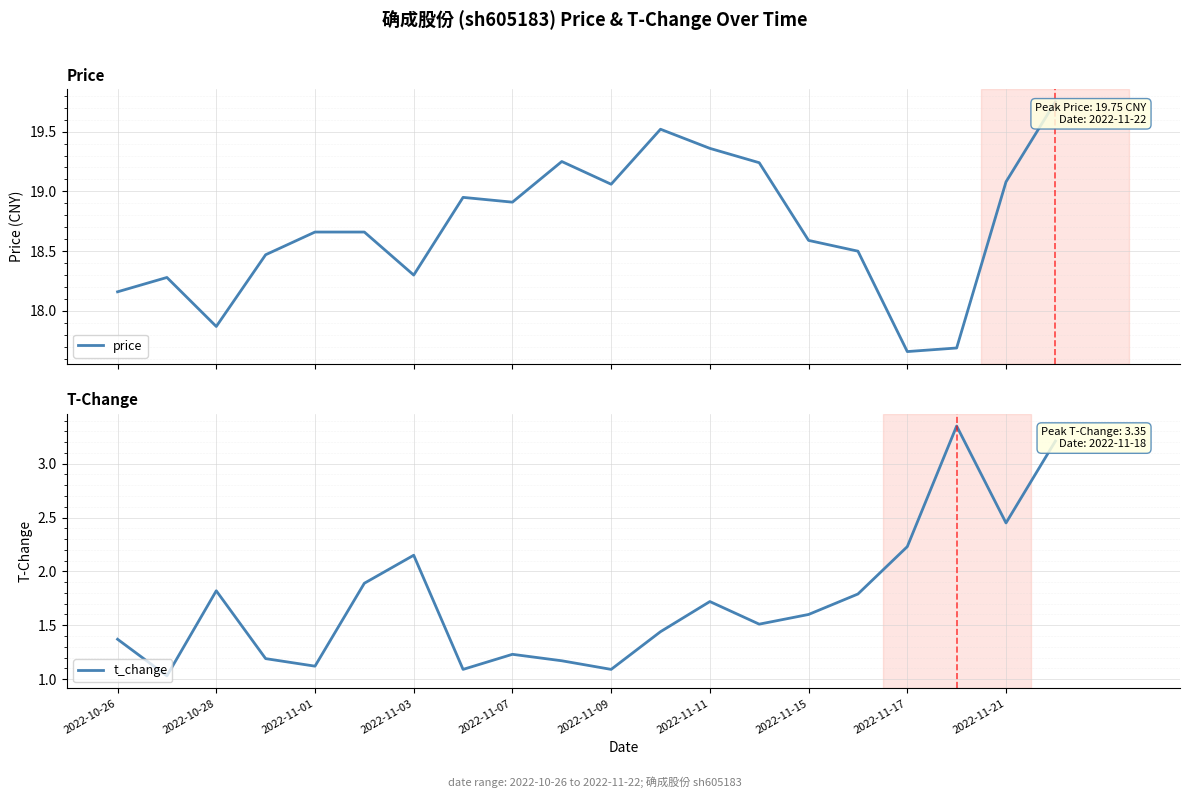

What are all the series names shown in the legend?

price, t_change